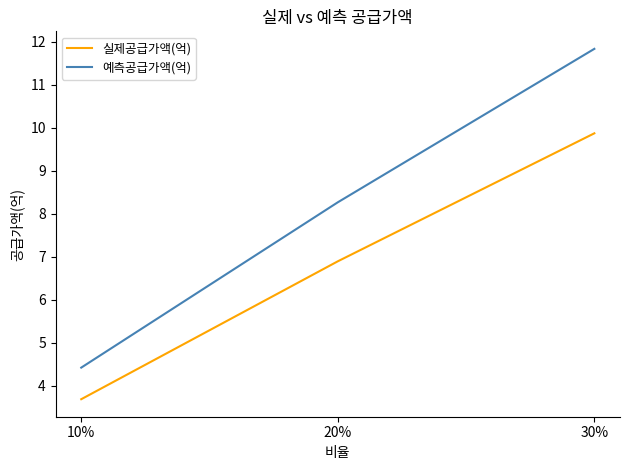

Which label corresponds to the largest value in the chart?

30%